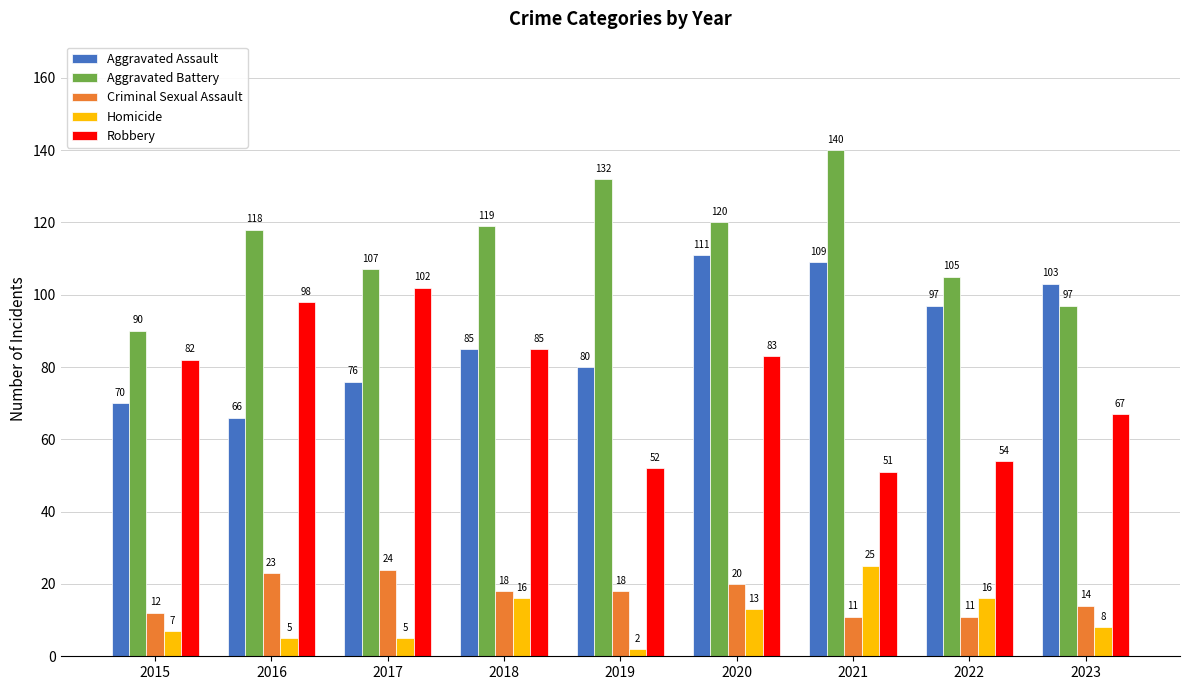

What is the average value of the Robbery series?

75